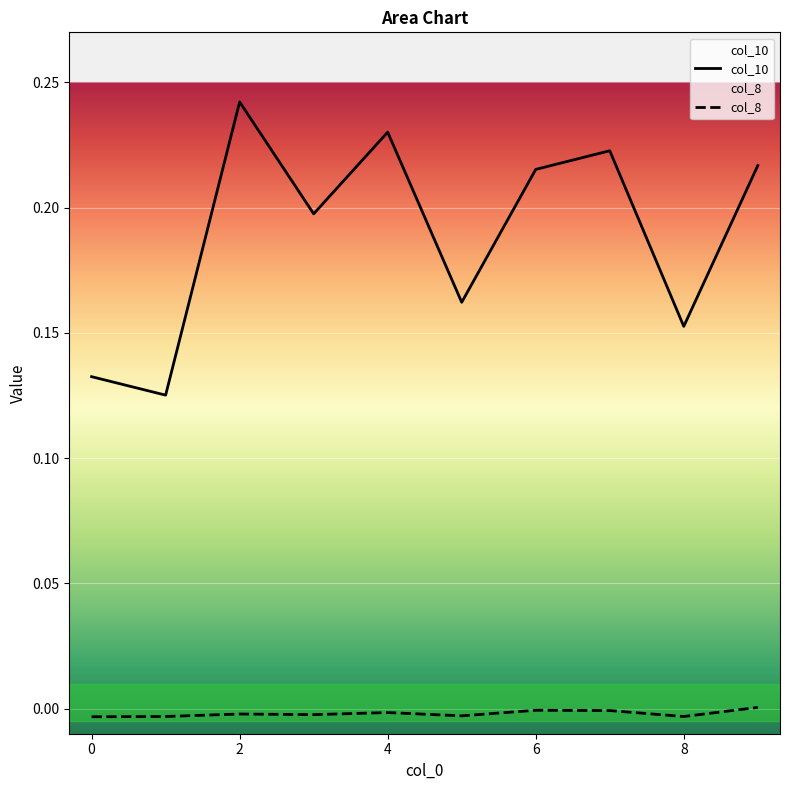

Reading left to right, extract all data points from this chart.

col_10: 0.1	0.1	0.2	0.2	0.2	0.2	0.2	0.2	0.2	0.2
col_8: -0.0	-0.0	-0.0	-0.0	-0.0	-0.0	-0.0	-0.0	-0.0	0.0